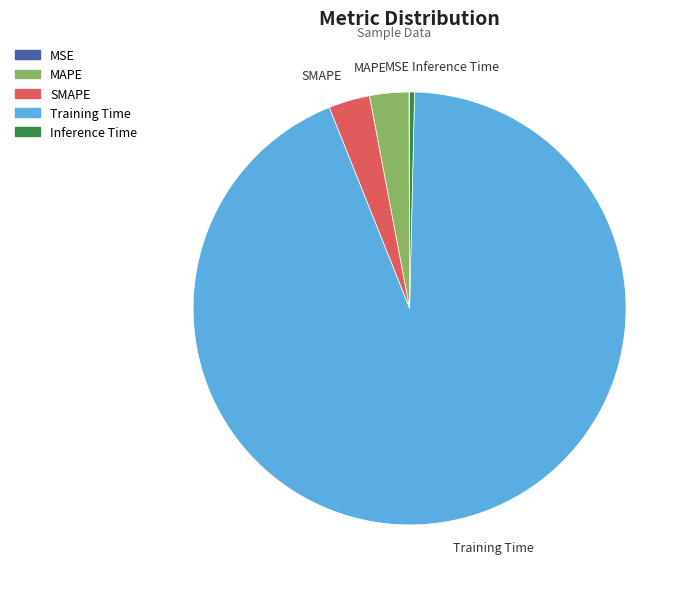

Does Training Time represent more than half of the total?

Yes